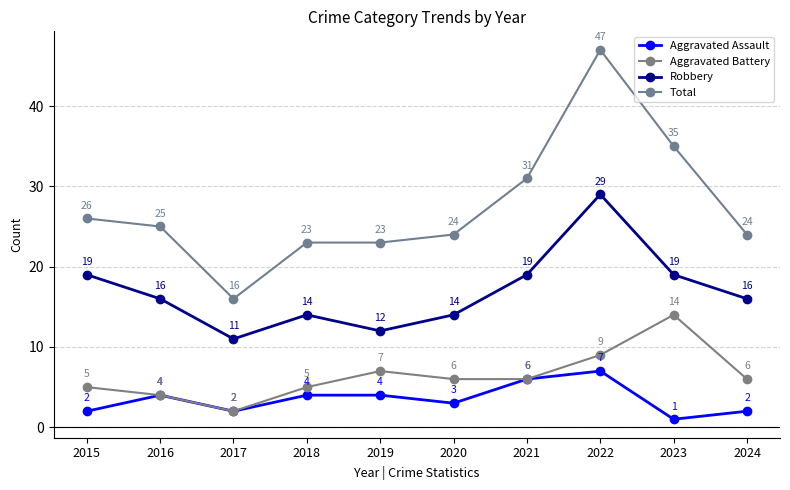

Which category has the lowest value in the Aggravated Battery series?

2017